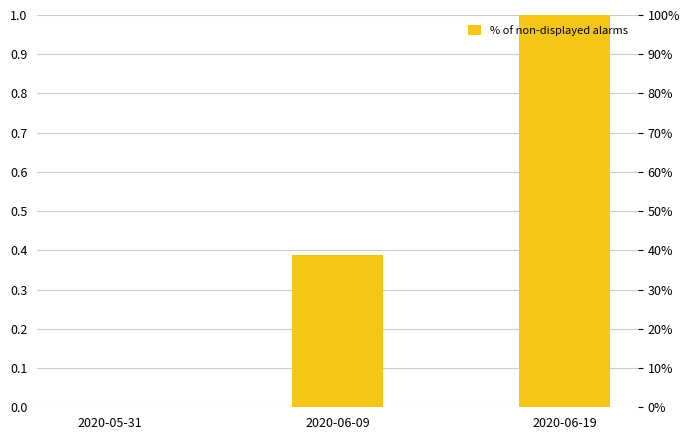

Reading left to right, extract all data points from this chart.

2020-05-31=0.0	2020-06-09=0.4	2020-06-19=1.0